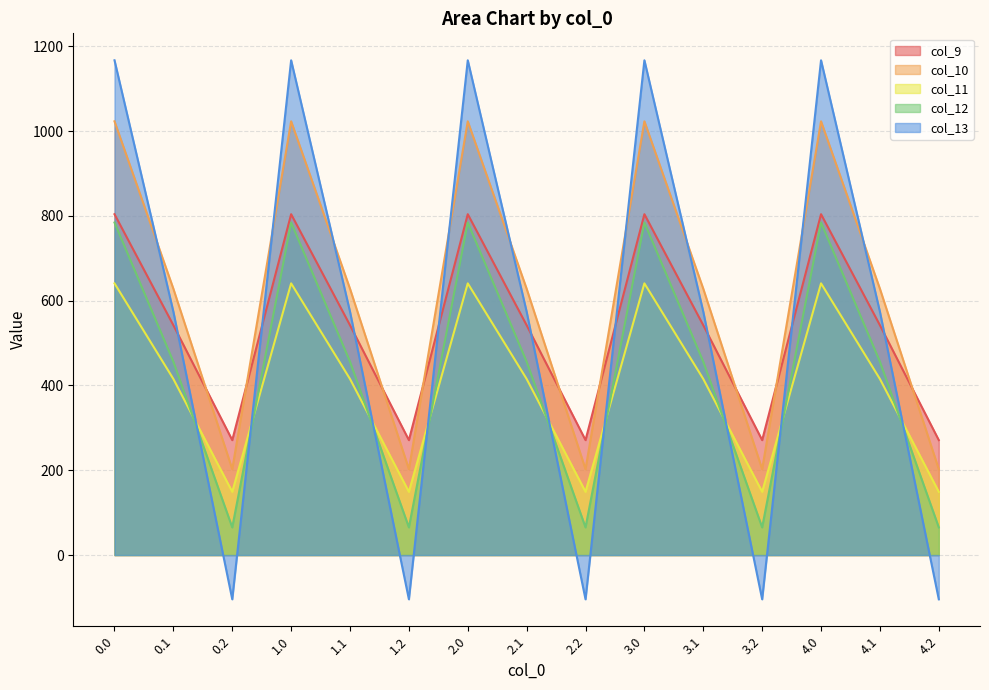

Which series has the largest total across all categories?

col_10